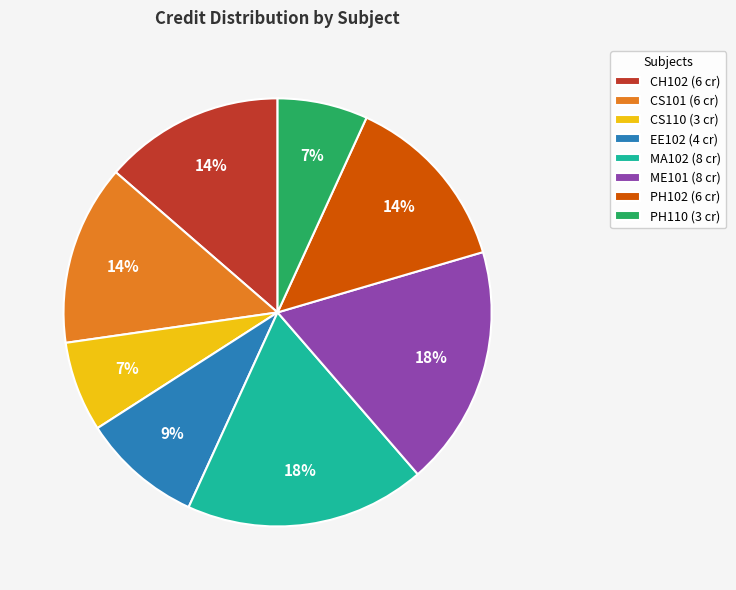

True or false: PH102 accounts for 24% of the total.

False